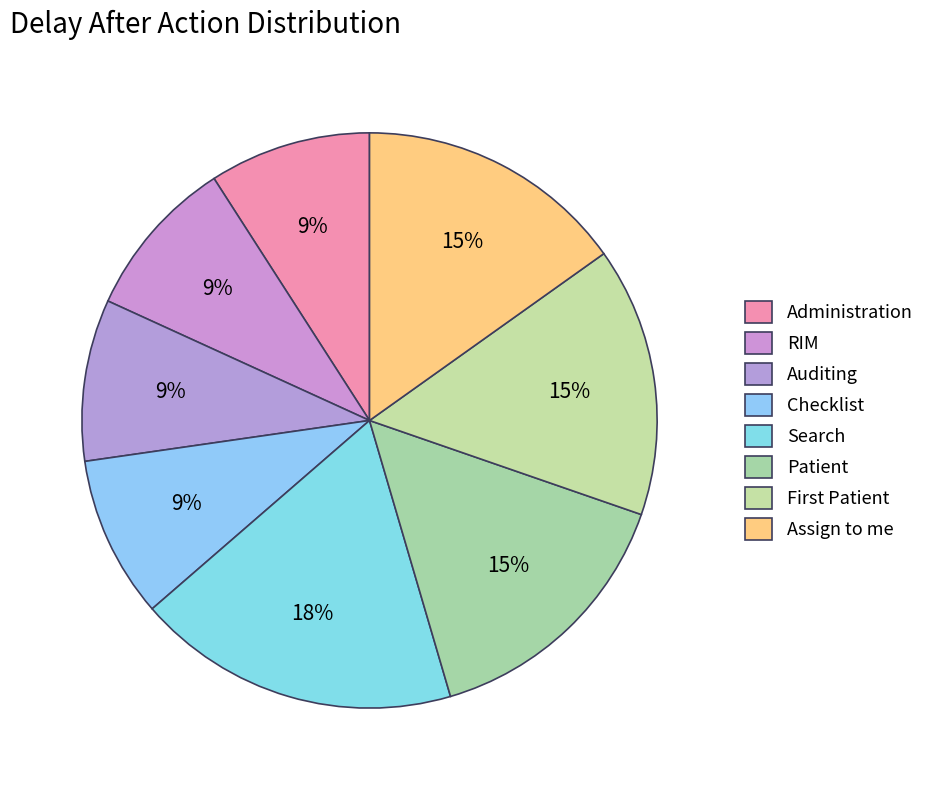

To the nearest percent, what portion does Auditing represent?

9%